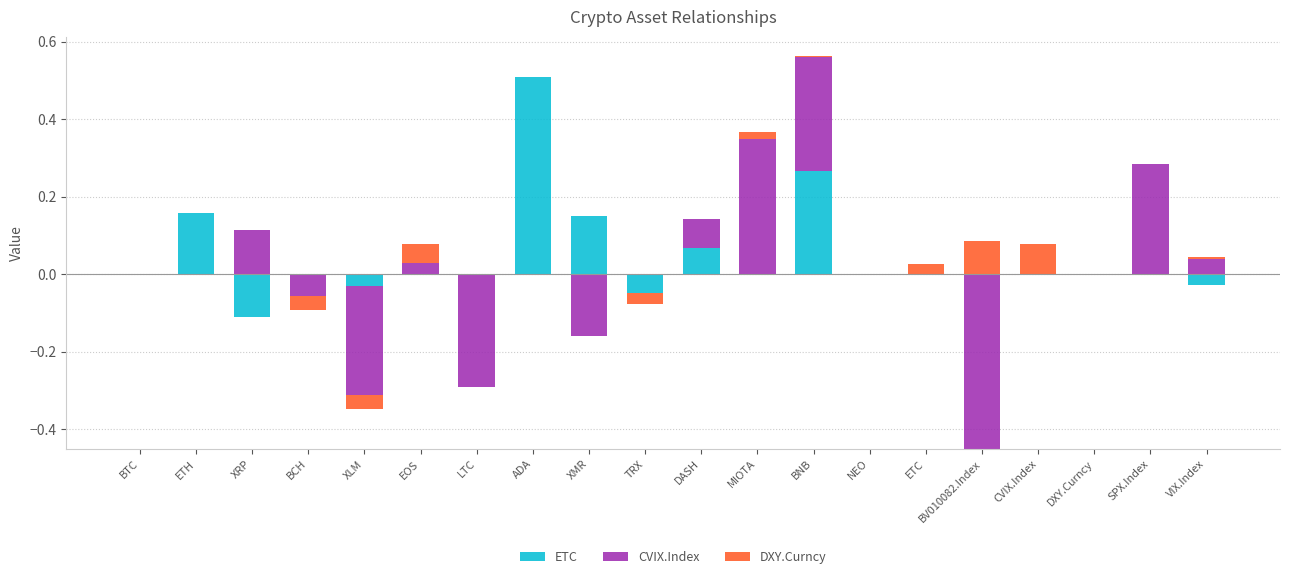

What position from the left is CVIX.Index?

17